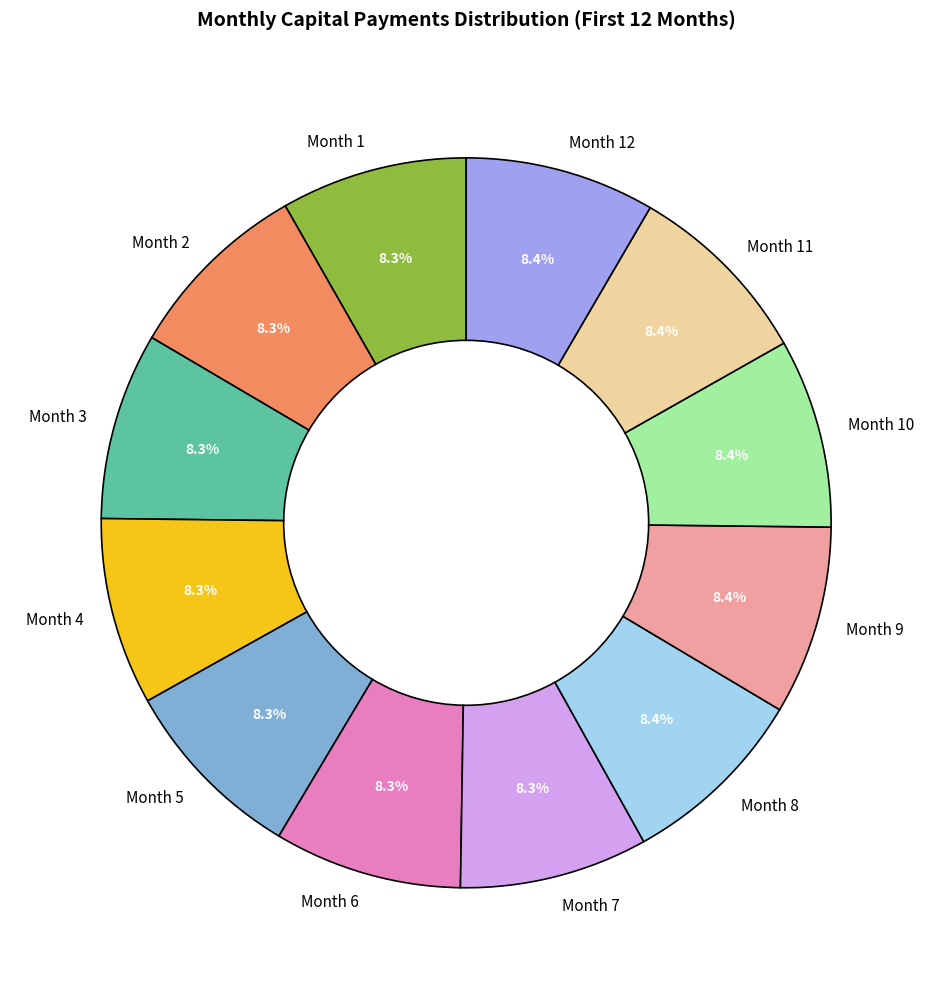

To the nearest percent, what is the average slice percentage?

8%